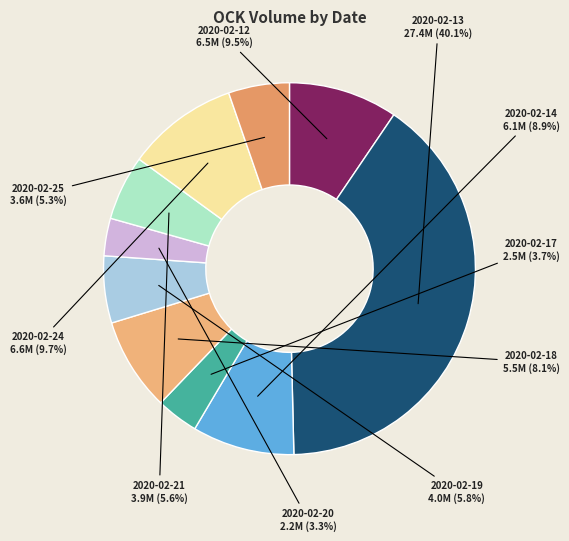

Is there any slice that represents more than half of the pie?

No